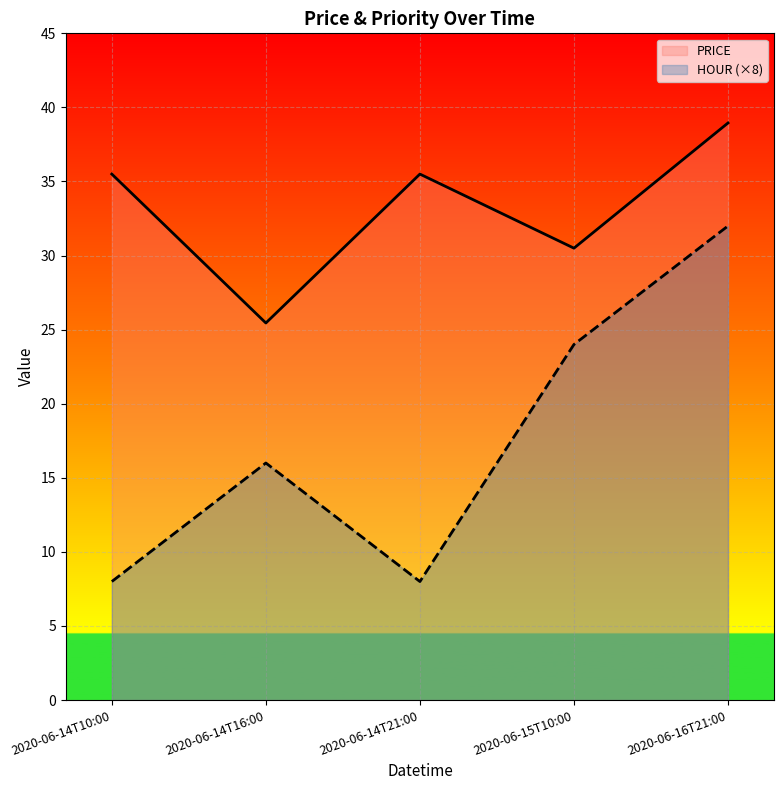

What is the sum of the PRICE values at 2020-06-14T16:00 and 2020-06-15T10:00?

56.0